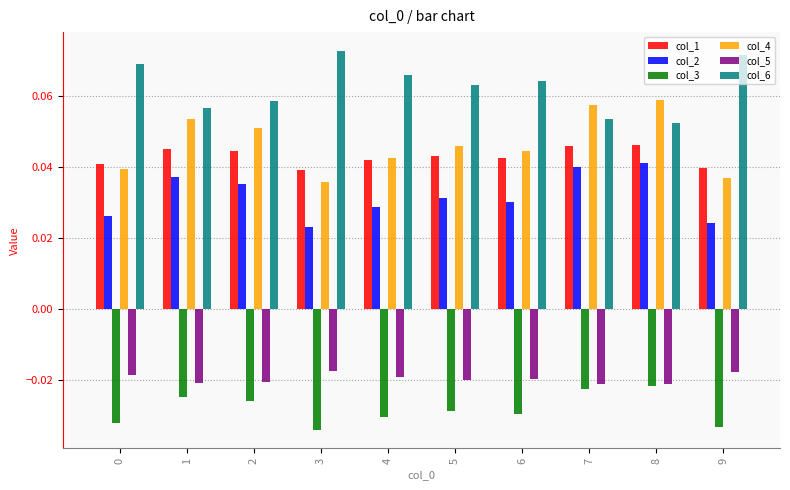

Is the value of col_3 at 9 greater than the value of col_4 at 8?

No